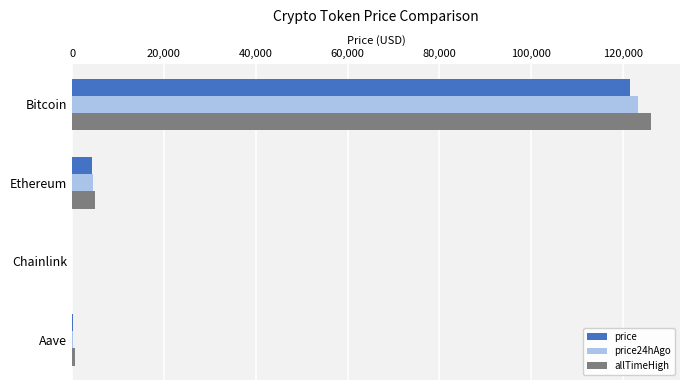

Where is allTimeHigh nearest to the value 63066?

Ethereum